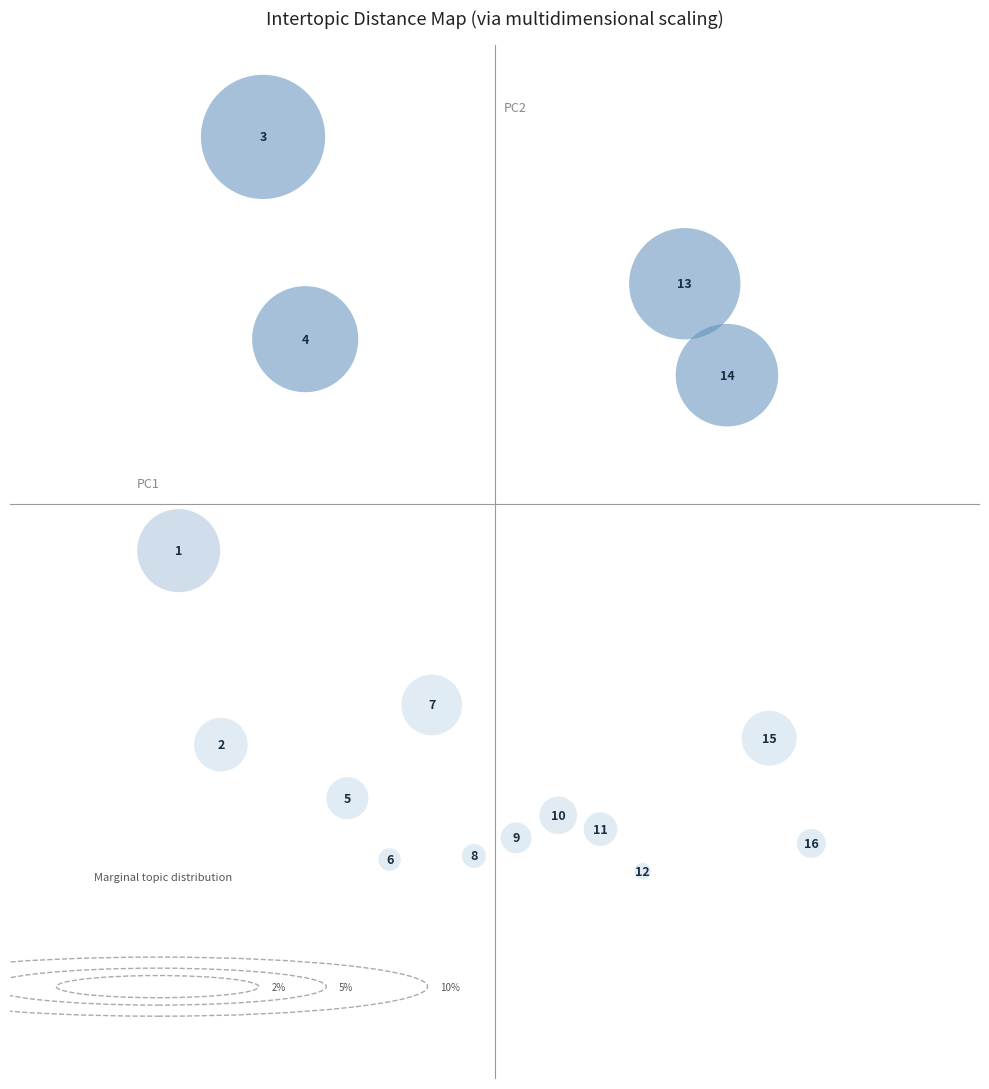

What is the range of Y values (max minus min)?

159.0